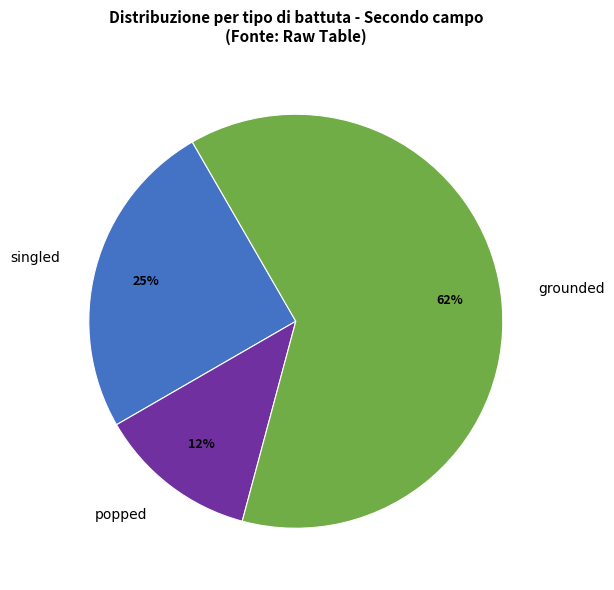

Which slice is the largest?

grounded